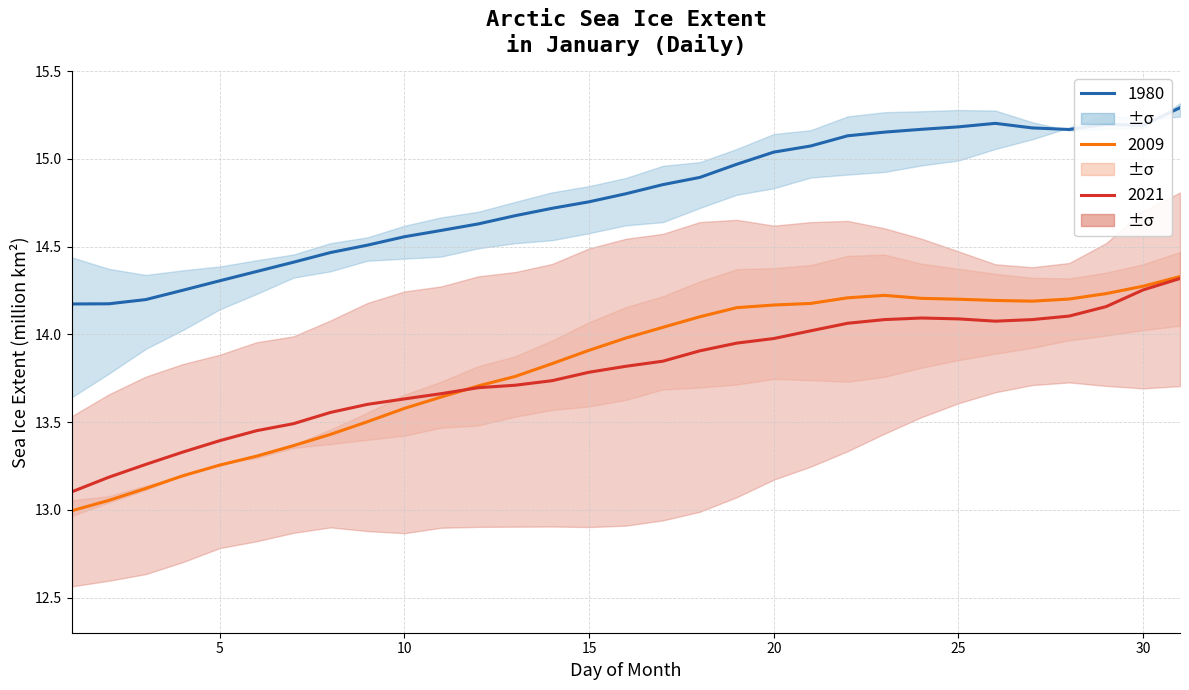

The 2009 series shows 22.3 at 12. True or false?

False